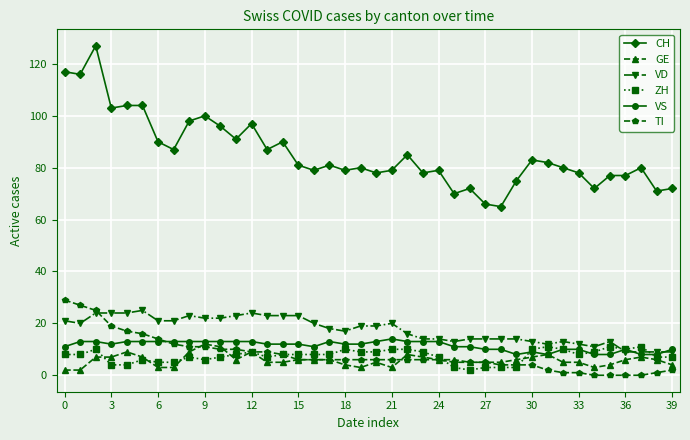

True or false: CH and VD cross at least once.

False